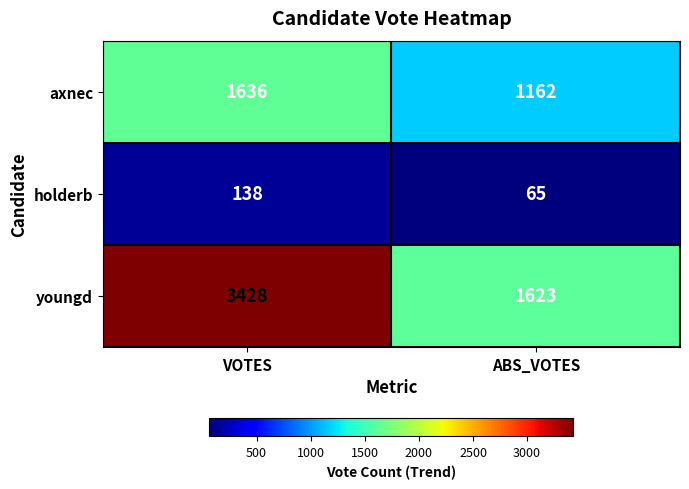

Which series changed the most between VOTES and ABS_VOTES?

youngd